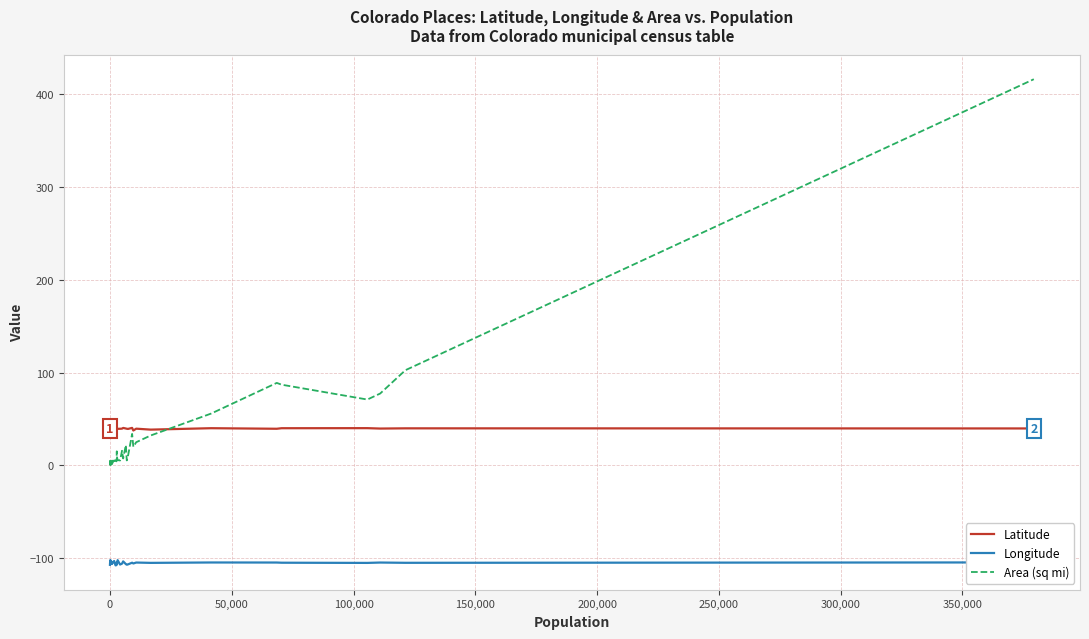

Which series has the widest spread of values?

Area (sq mi)